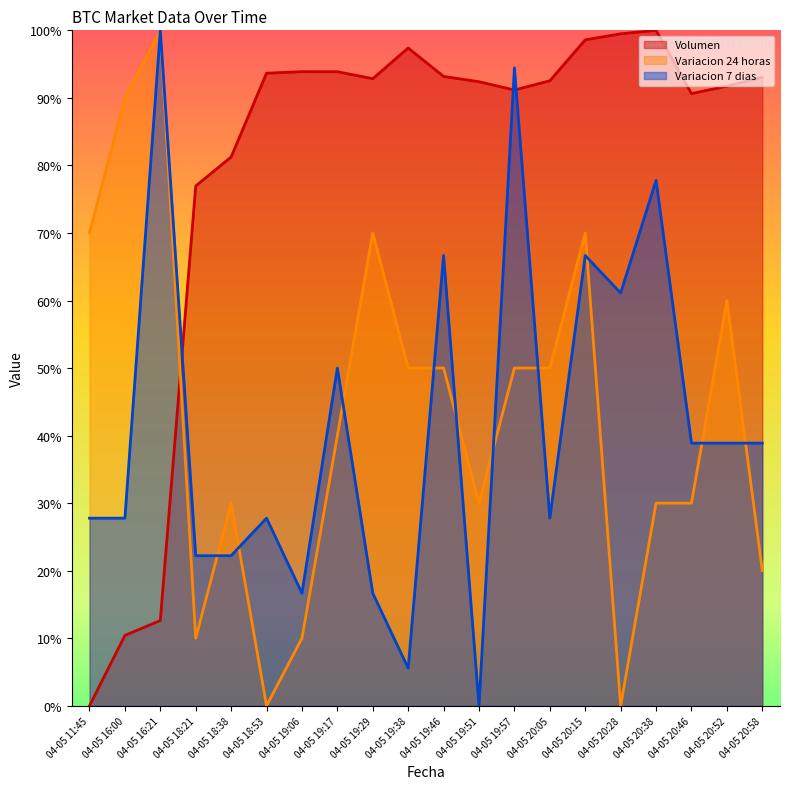

Rank the series by their maximum value, from lowest to highest.

Volumen, Variacion 24 horas, Variacion 7 dias